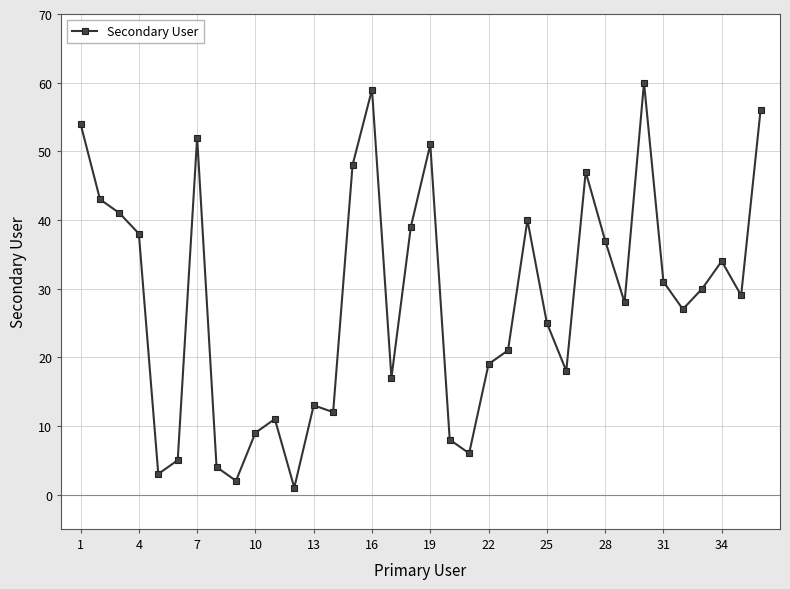

What is the minimum value shown in the chart?

1